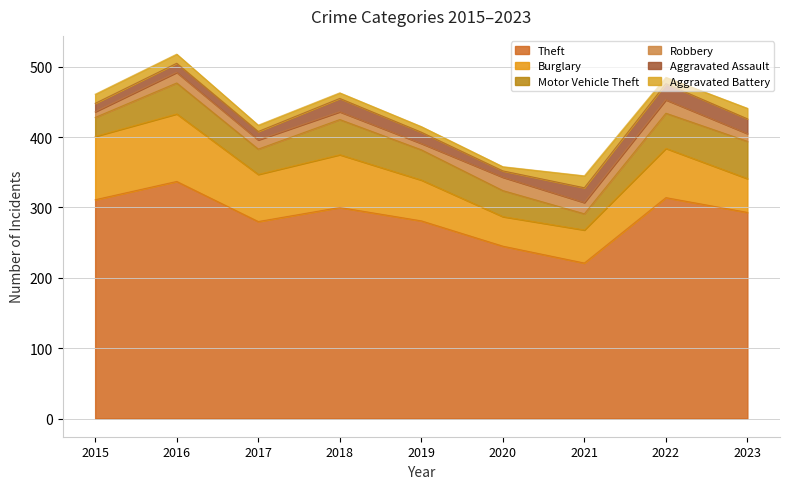

At which category does the chart reach its peak across all series?

2016